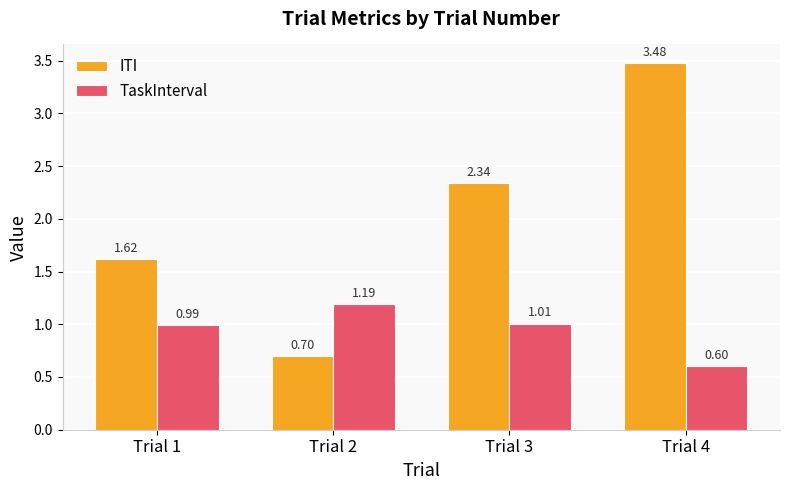

Are the bars horizontal?

No